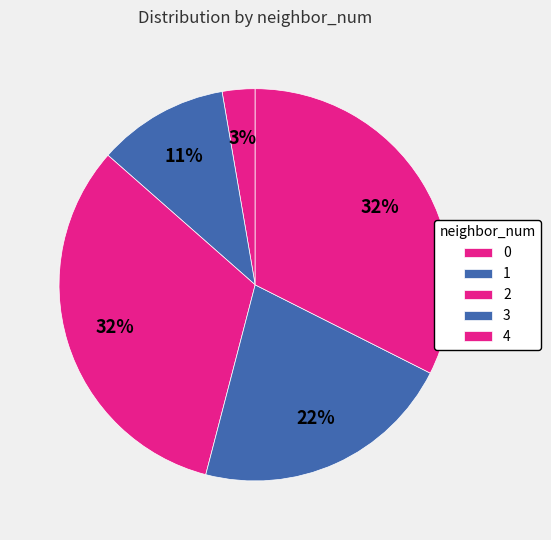

Is it true that 2 is 19% of the pie?

False